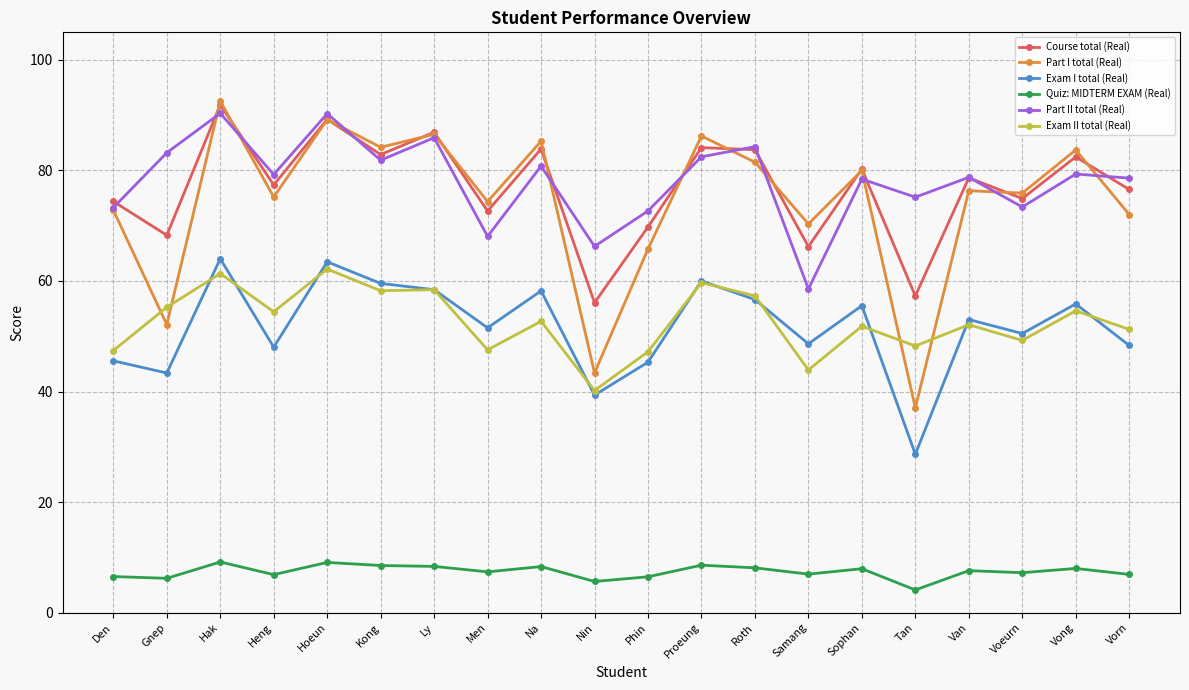

Where is the first local minimum for Exam I total (Real)?

Gnep